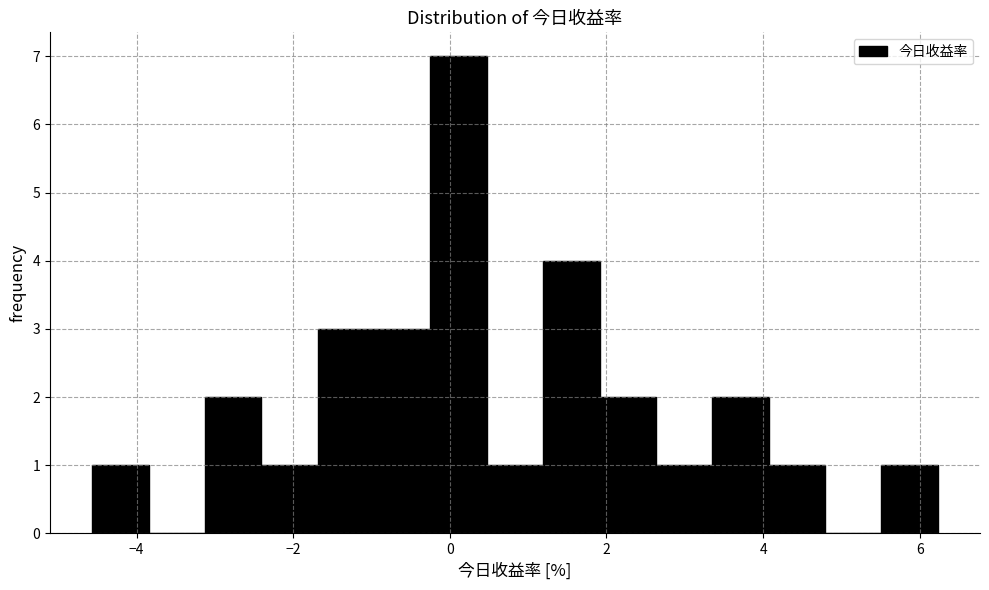

Read against the x-axis, roughly where is the centre of the tallest bar?

0.2